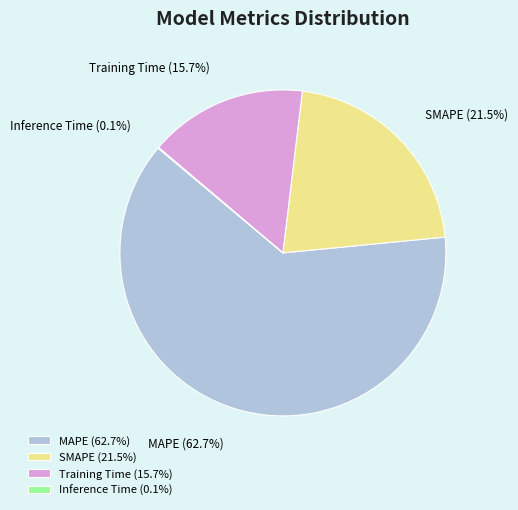

Between Training Time (15.7%) and SMAPE (21.5%), which is larger?

SMAPE (21.5%)